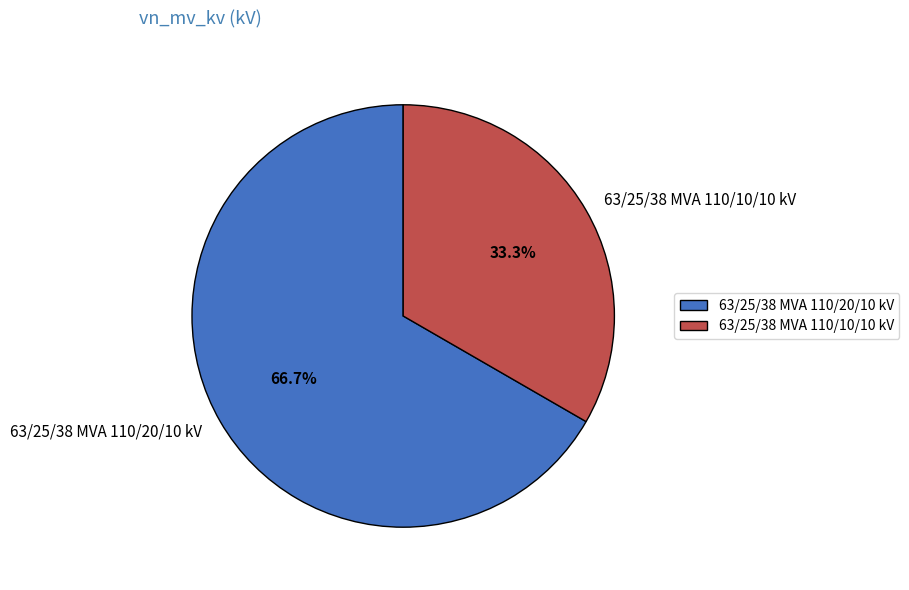

To the nearest percent, what is the combined percentage of 63/25/38 MVA 110/20/10 kV and 63/25/38 MVA 110/10/10 kV?

100%